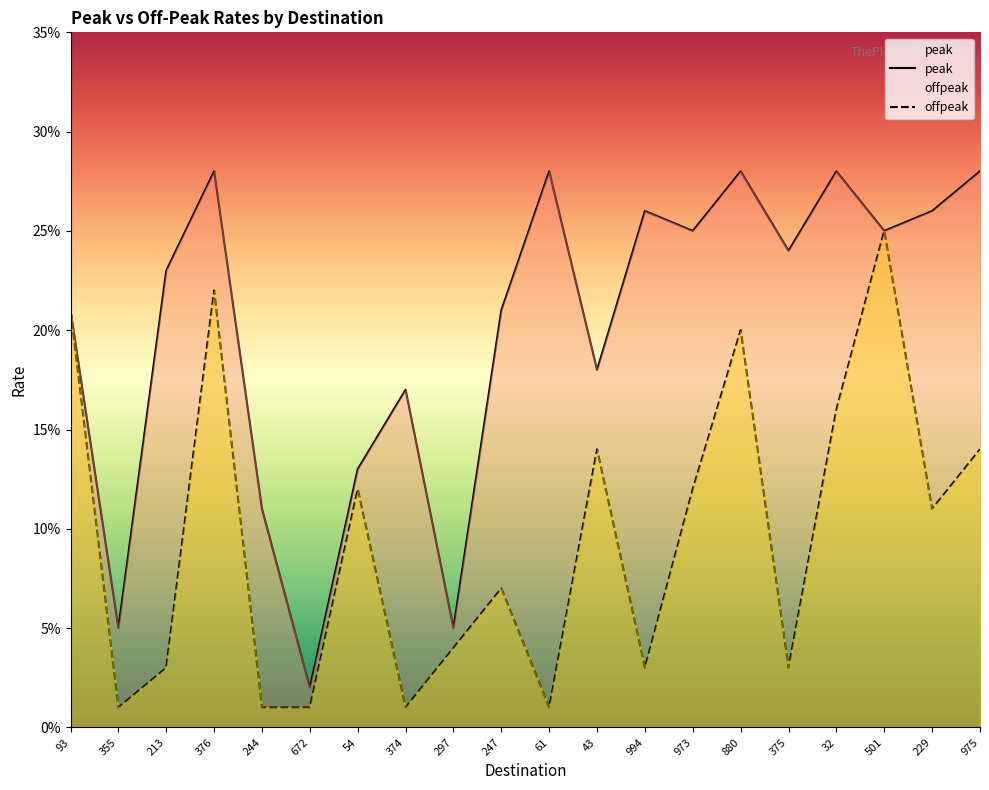

Reading left to right, extract all data points from this chart.

peak: 0.2	0.1	0.2	0.3	0.1	0.0	0.1	0.2	0.1	0.2	0.3	0.2	0.3	0.2	0.3	0.2	0.3	0.2	0.3	0.3
offpeak: 0.2	0.0	0.0	0.2	0.0	0.0	0.1	0.0	0.0	0.1	0.0	0.1	0.0	0.1	0.2	0.0	0.2	0.2	0.1	0.1